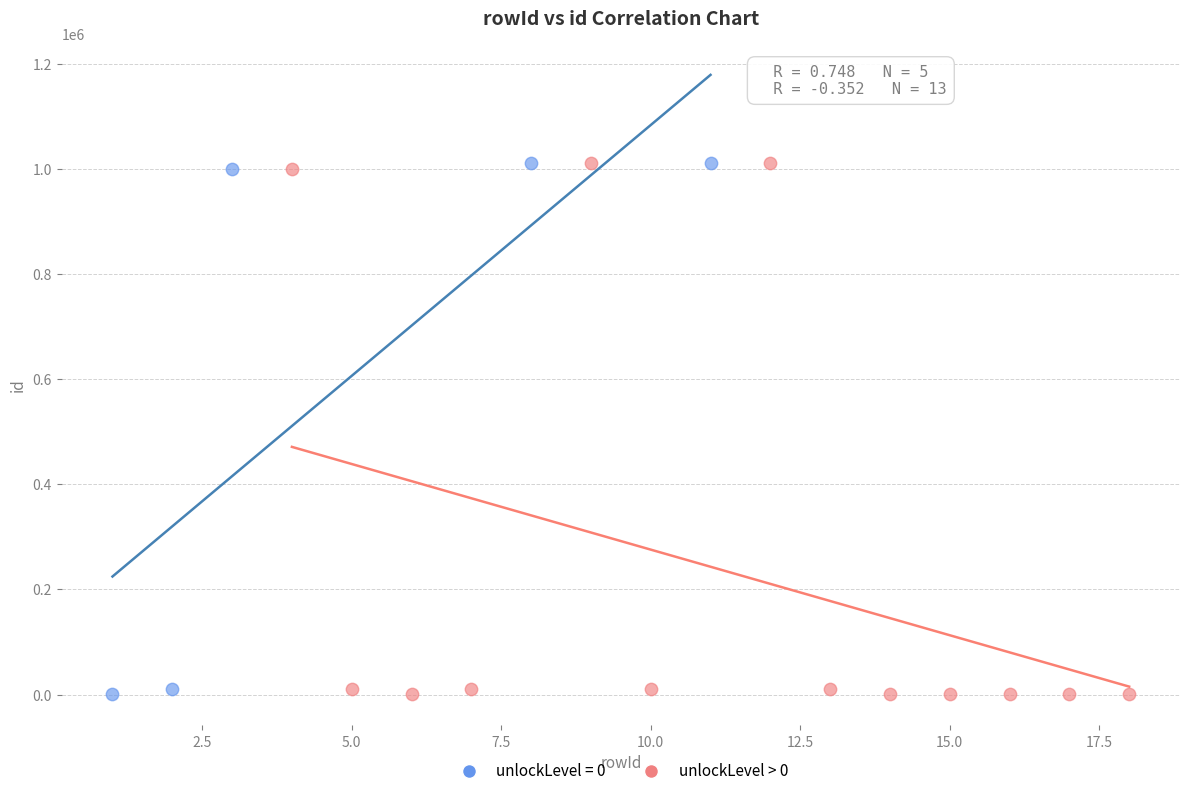

What are all the series names shown in the legend?

unlockLevel = 0, unlockLevel > 0